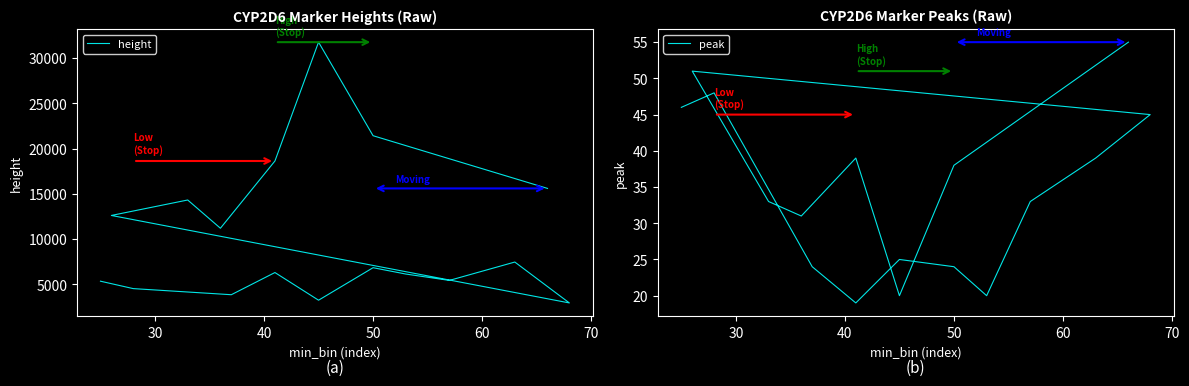

The peak series shows 13 at 30. True or false?

False